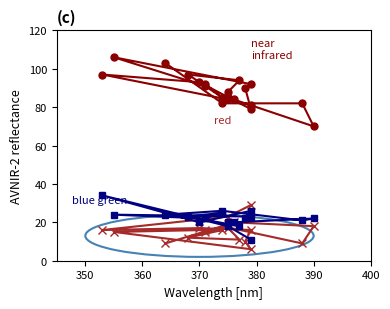

What is the difference between the maximum and second lowest values in the near infrared series?

27